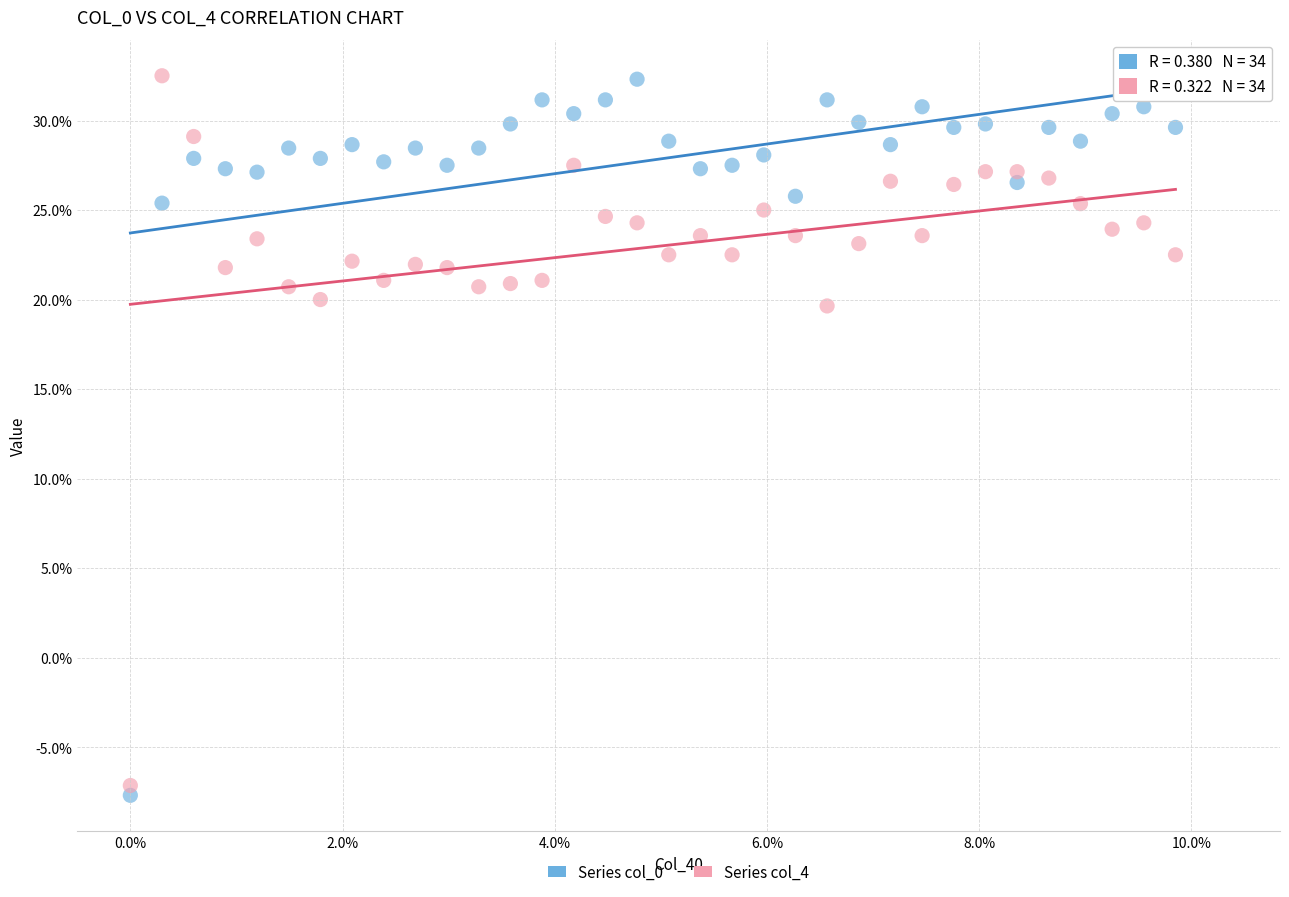

Which series has the largest Y range (max minus min)?

Series col_0